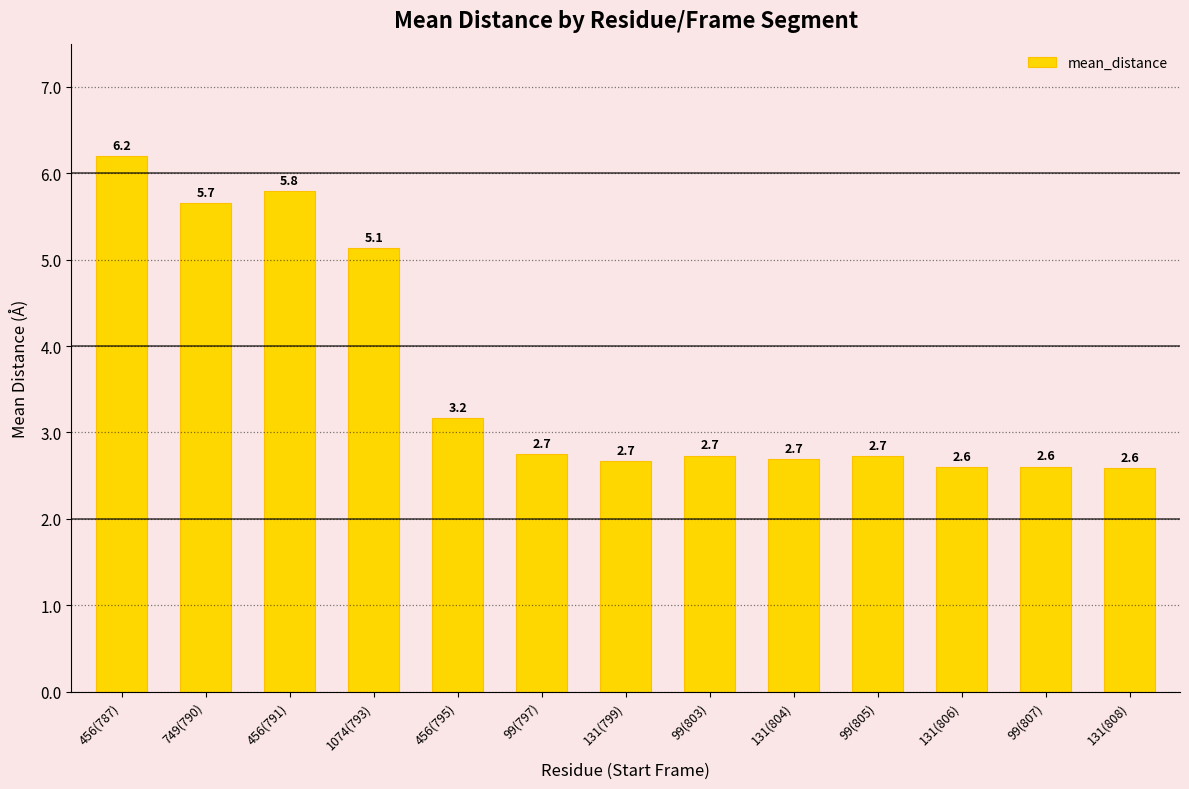

What is the value of the 2nd bar from the left?

5.7